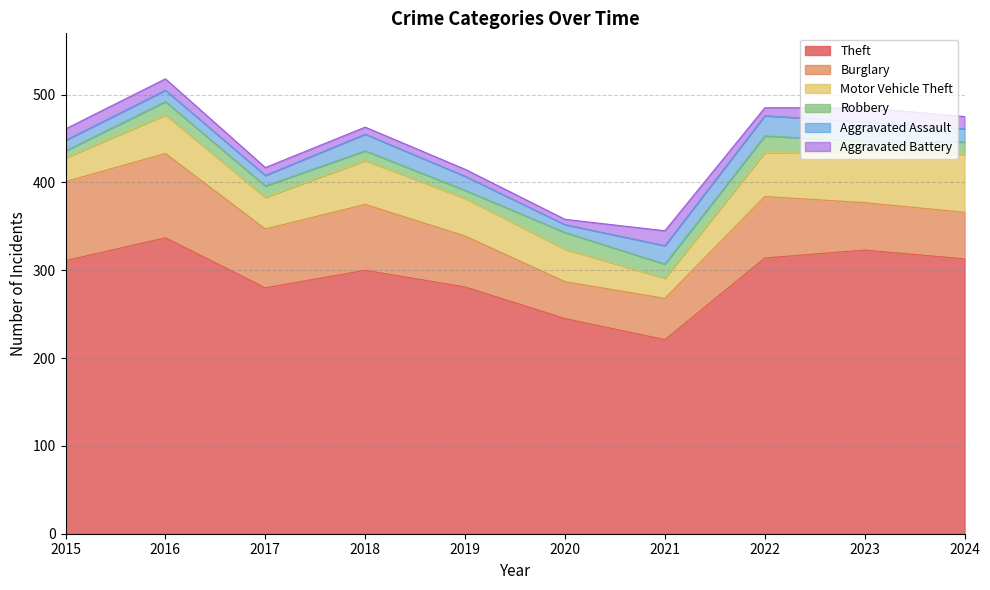

Which series has the largest total across all categories?

Theft